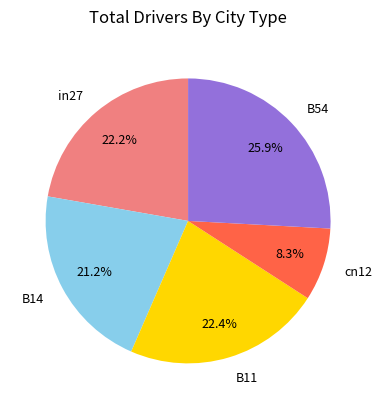

What percentage is NOT represented by B54?

74.1%